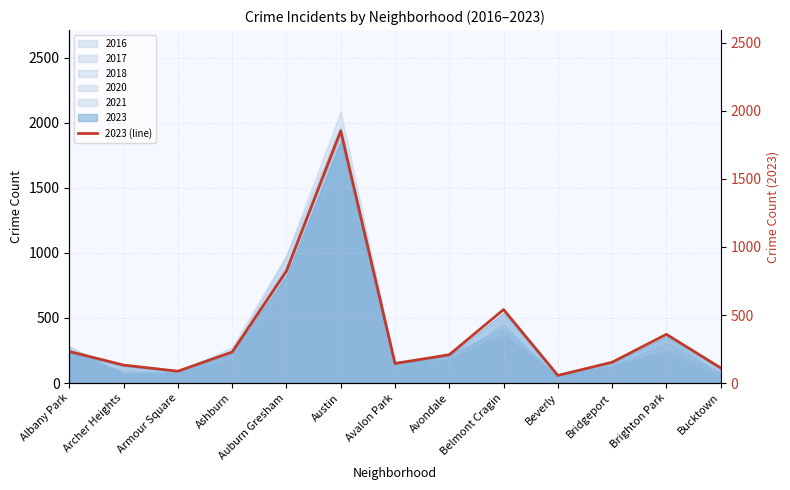

What is the greatest value displayed?

1853